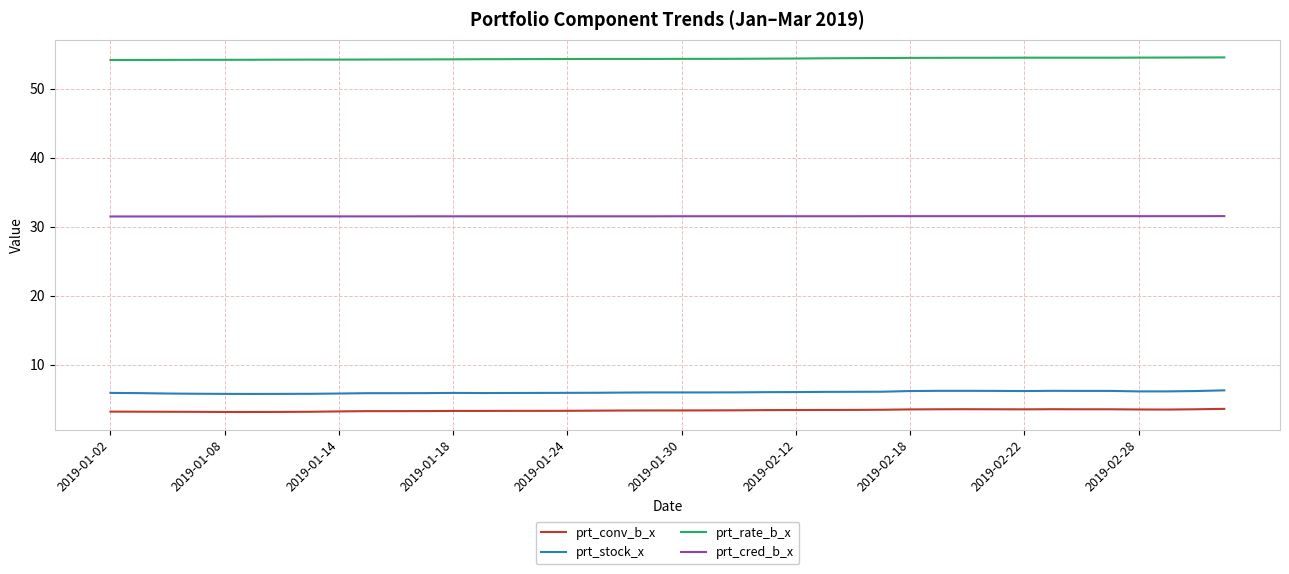

How many lines are shown in the chart?

4